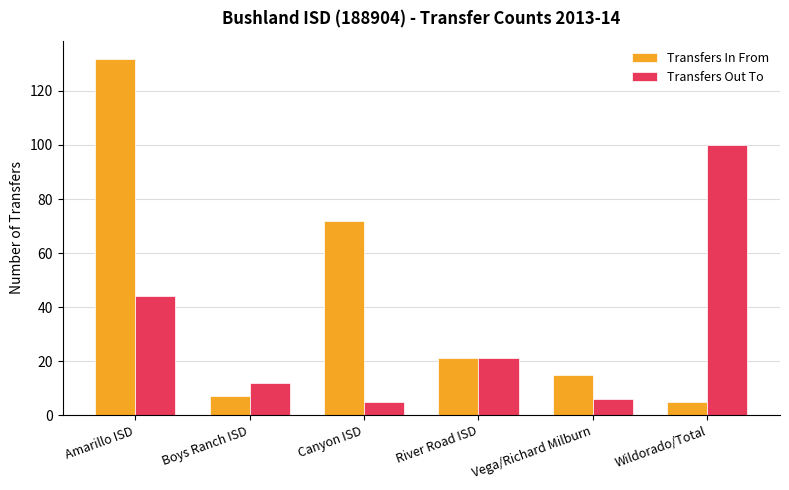

Reading left to right, list all the values displayed in this chart.

Transfers In From: 132	7	72	21	15	5
Transfers Out To: 44	12	5	21	6	100